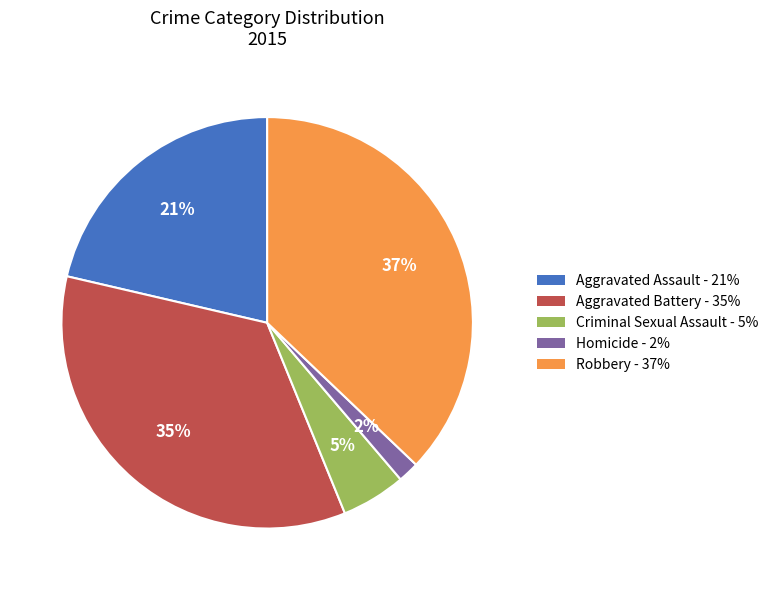

Count the number of slices in the pie.

5